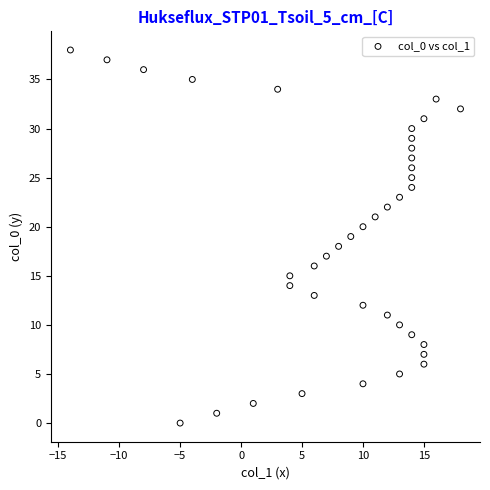

What is the range of X values (max minus min)?

32